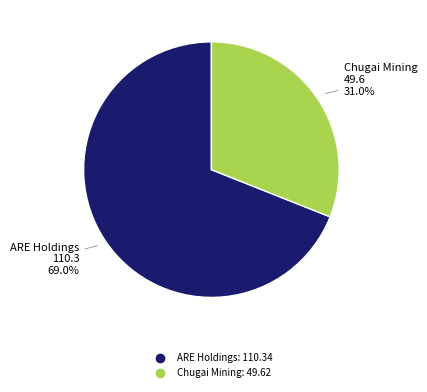

Is there a majority slice in this chart?

Yes